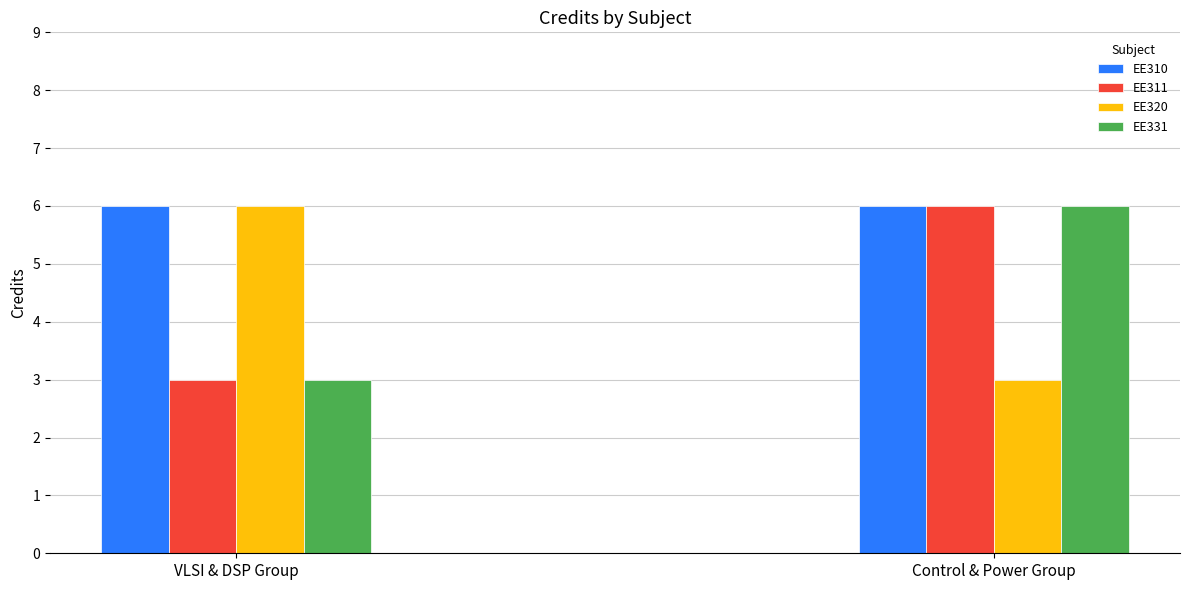

How many values are between 3 and 6?

8